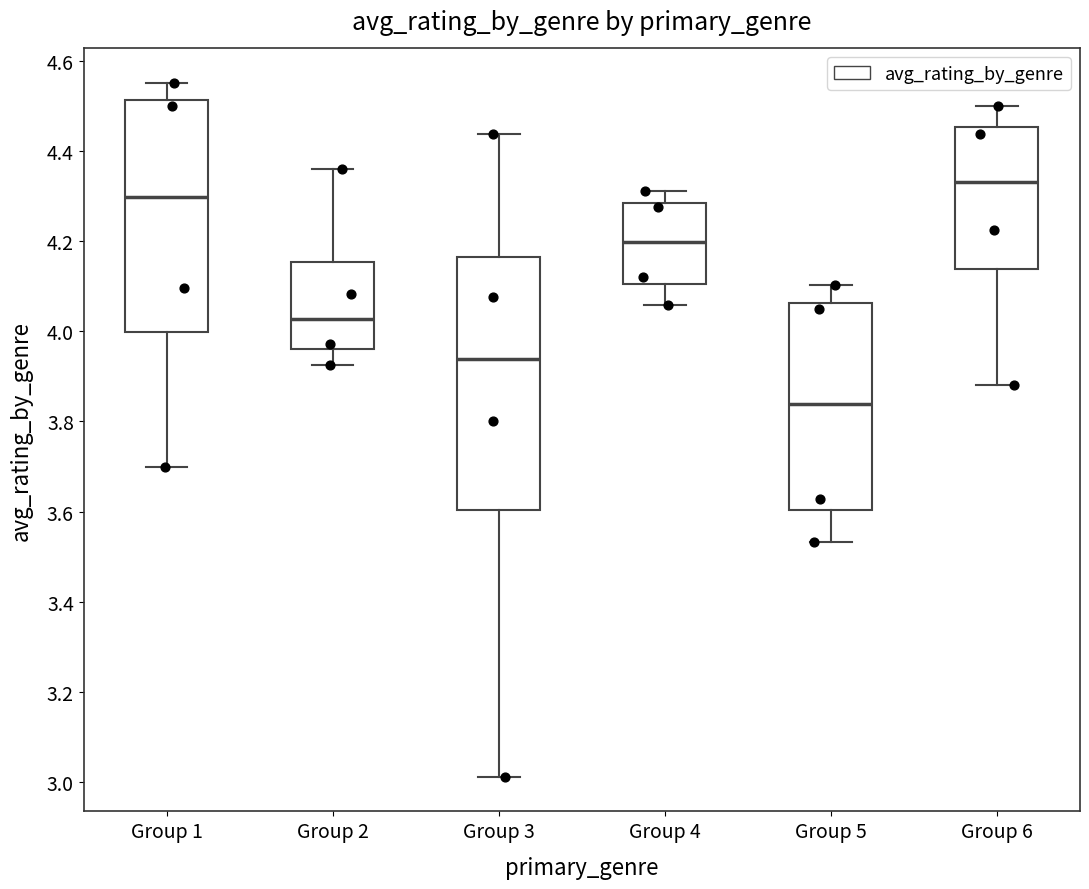

Reading left to right, transcribe this box plot: for each box, give where its median line is, the range the box spans, and where its two whiskers end, as read against the y-axis. The values are not printed on the chart, so give them approximately, as read against the axis.

Group 1: median 4.30, box 4.00 to 4.52, whiskers 3.70 to 4.56
Group 2: median 4.02, box 3.96 to 4.16, whiskers 3.92 to 4.36
Group 3: median 3.94, box 3.60 to 4.16, whiskers 3.02 to 4.44
Group 4: median 4.20, box 4.10 to 4.28, whiskers 4.06 to 4.32
Group 5: median 3.84, box 3.60 to 4.06, whiskers 3.54 to 4.10
Group 6: median 4.34, box 4.14 to 4.46, whiskers 3.88 to 4.50